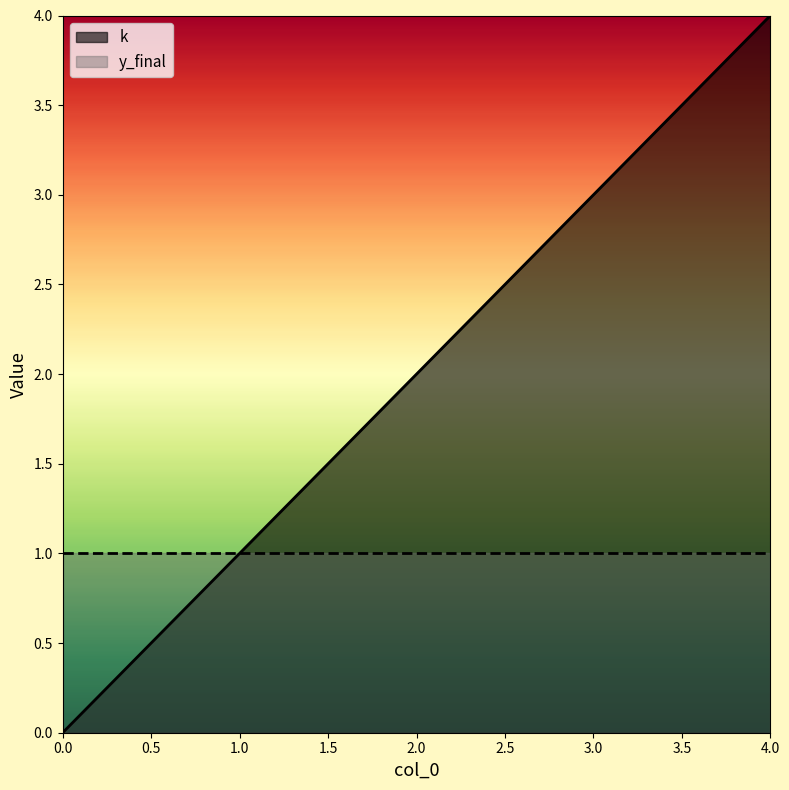

At which label is the value closest to 2?

2